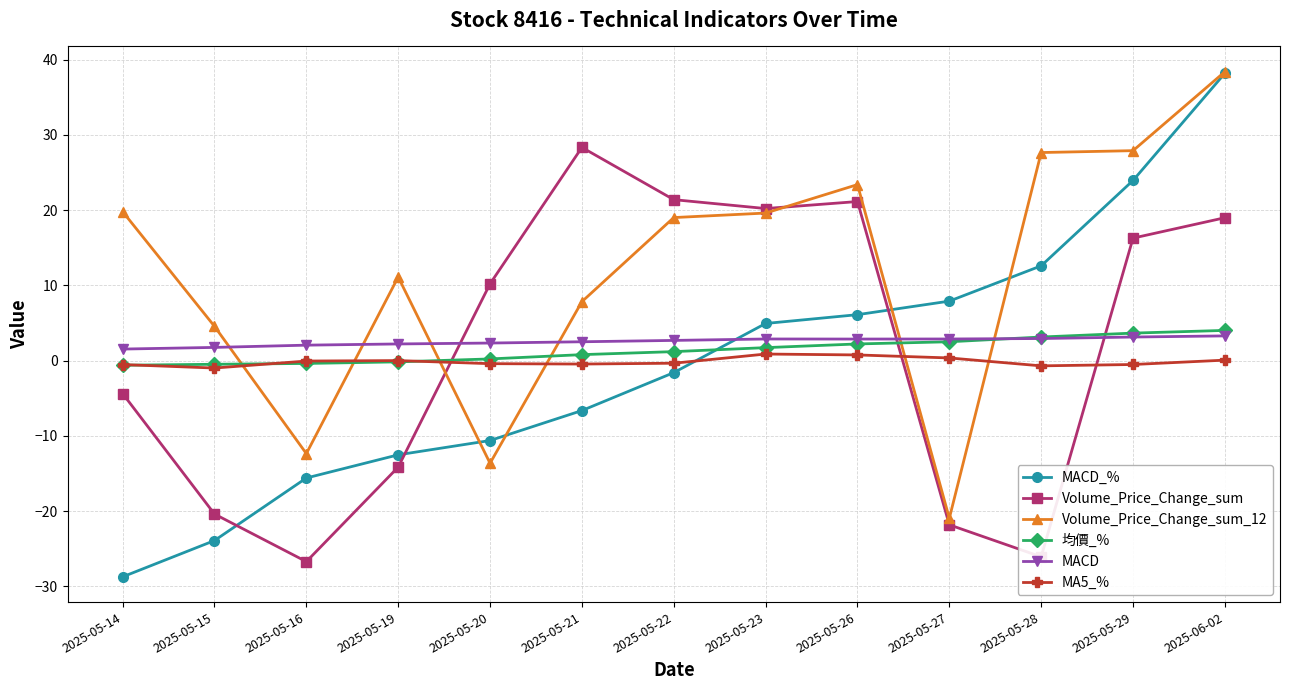

Which series has the largest range (max minus min)?

MACD_%